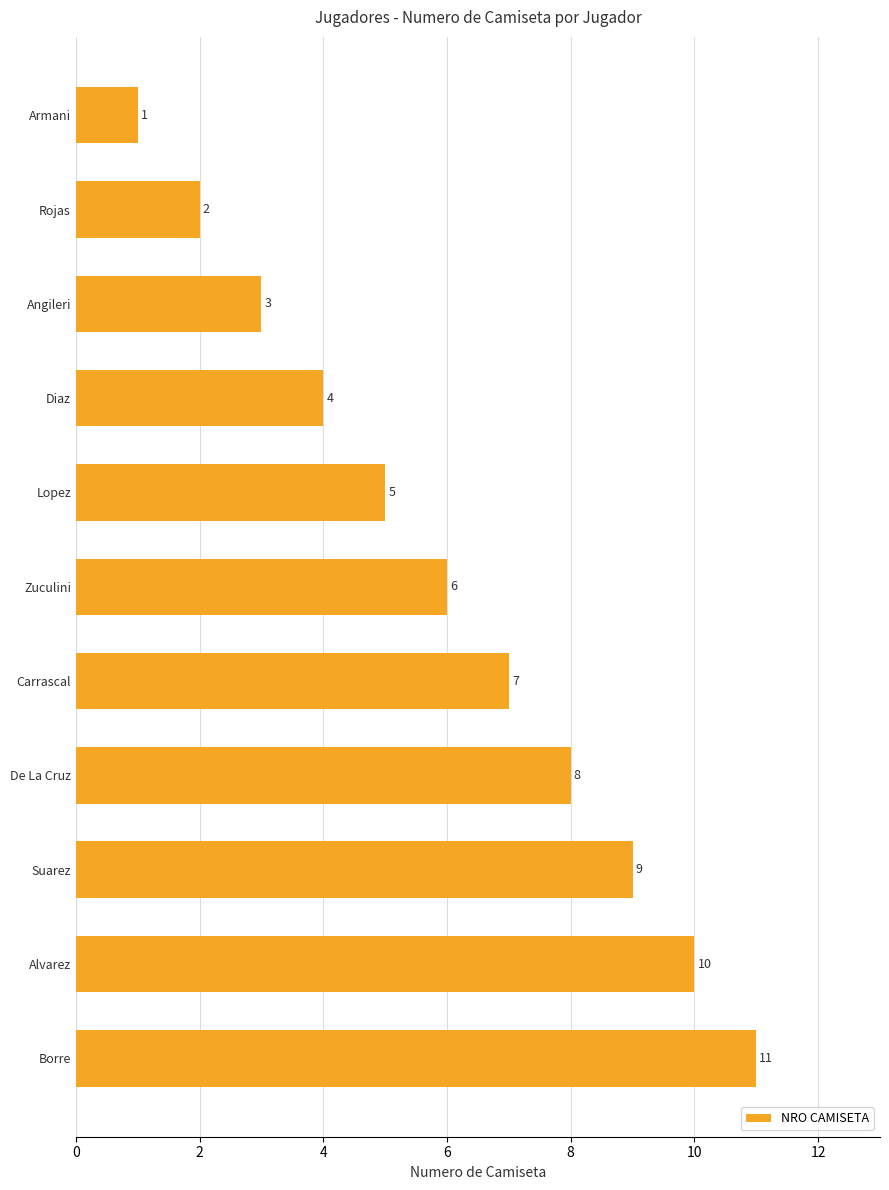

Which has a higher value, De La Cruz or Borre?

Borre